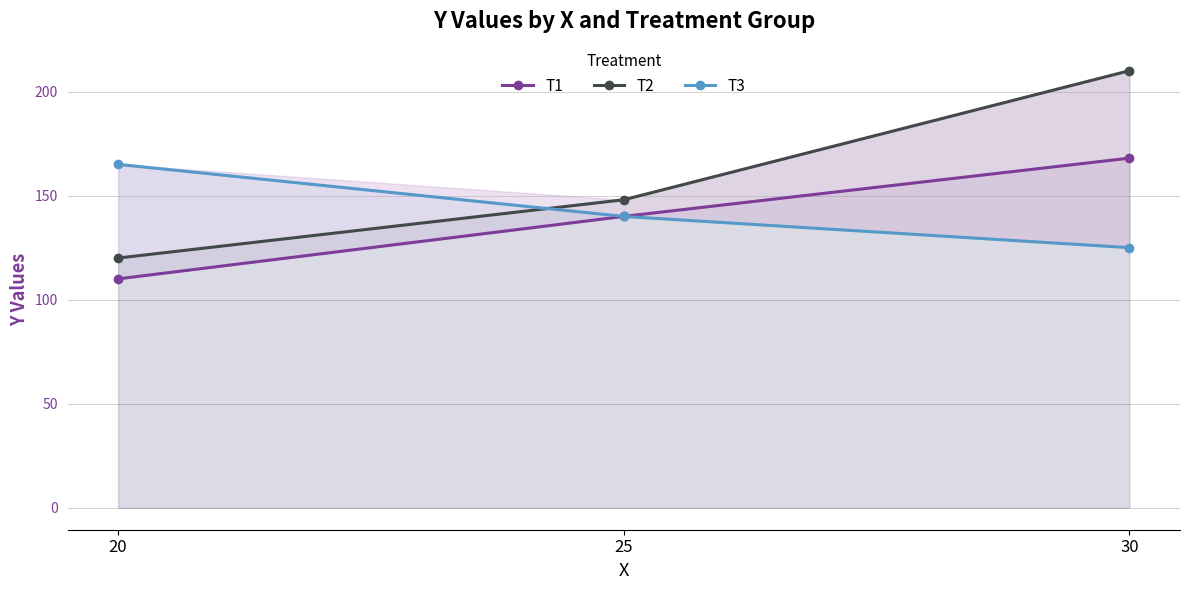

What is the difference between the T3 values at 25 and 30?

15